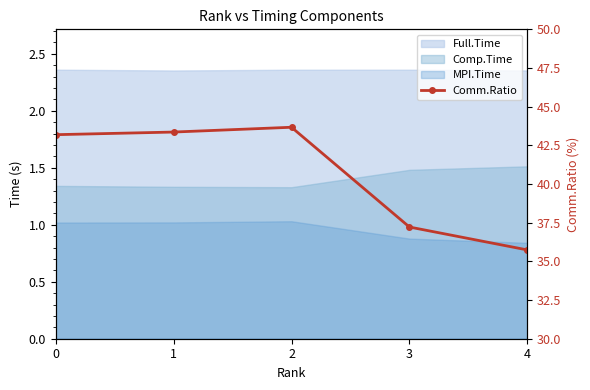

What value does the data have at 2?

43.7